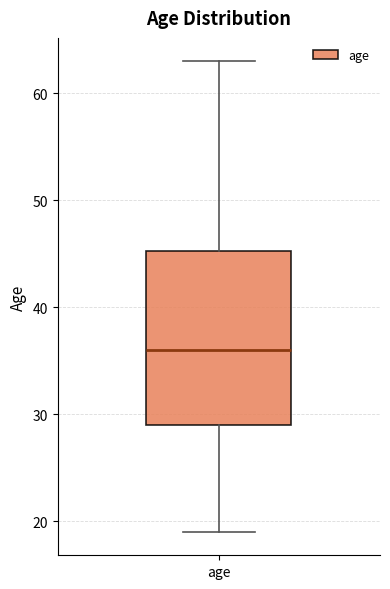

Transcribe this box plot: give where the median line is, the range the box spans, and where the two whiskers end, as read against the y-axis. The values are not printed on the chart, so give them approximately, as read against the axis.

median 36, box 29 to 45, whiskers 19 to 63